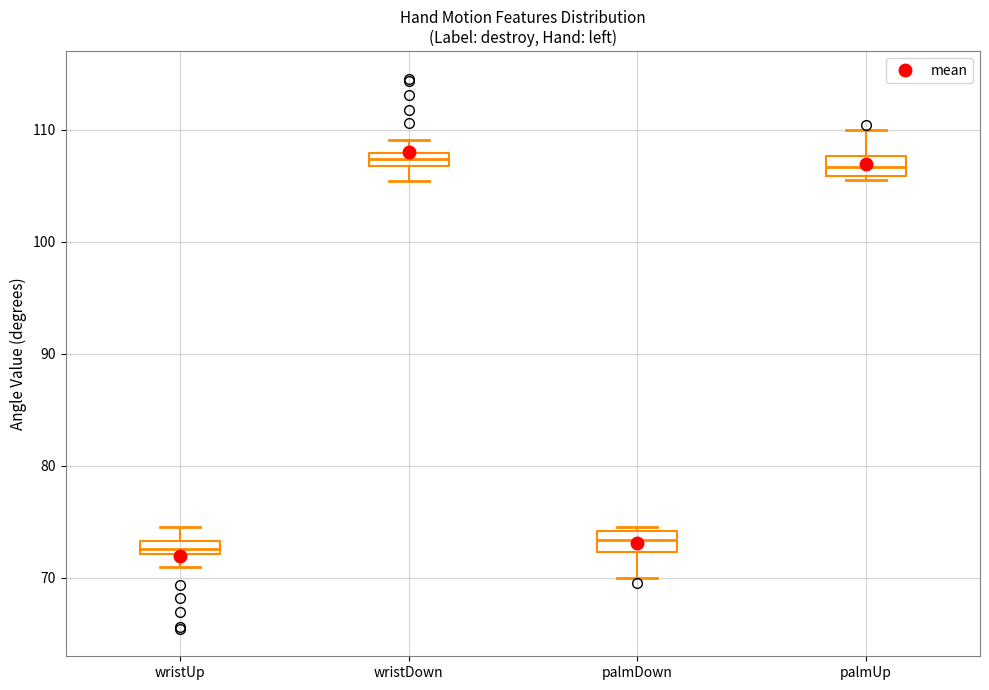

Where does the lower whisker of the box for wristDown end on the y-axis? The values are not printed on the chart, so give them approximately, as read against the axis.

105